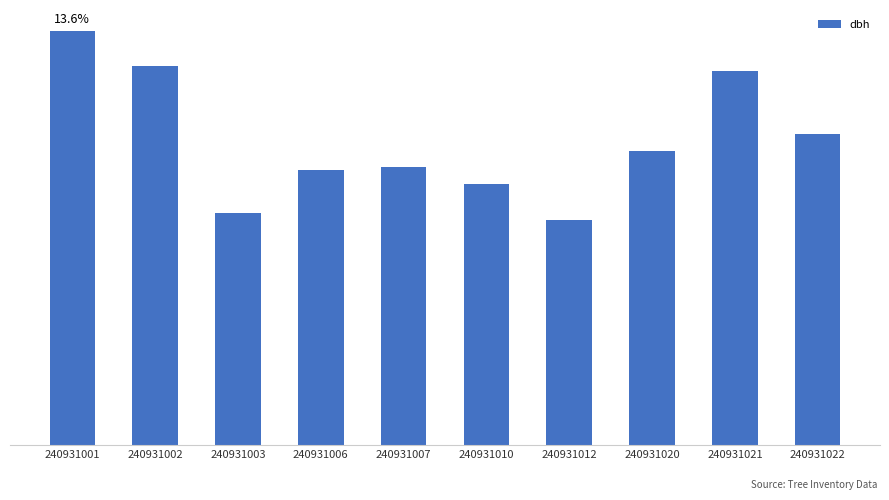

List the labels in order of value, largest first.

240931001, 240931002, 240931021, 240931022, 240931020, 240931007, 240931006, 240931010, 240931003, 240931012